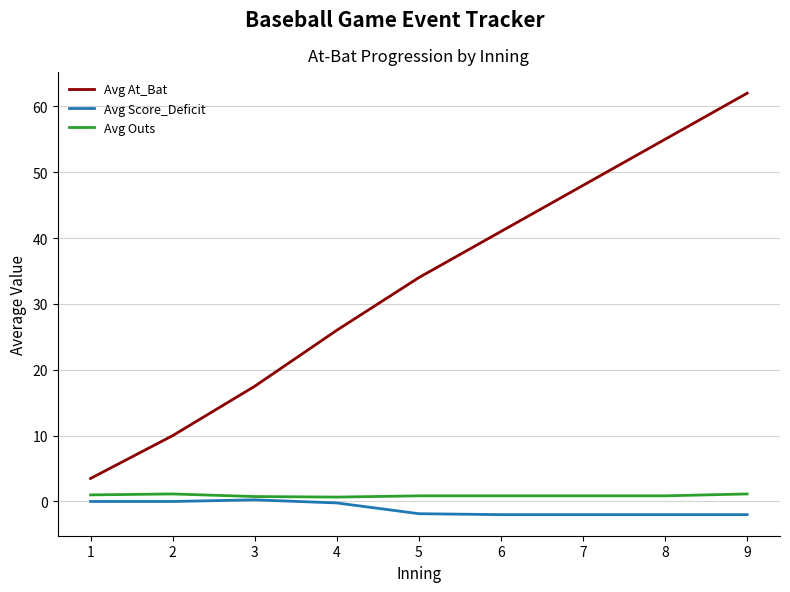

Does the chart have visible grid lines?

Yes